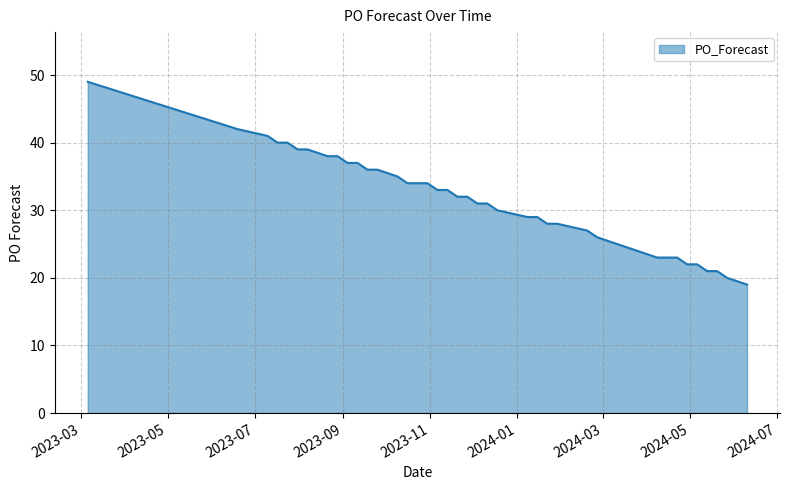

What is the difference between the maximum and minimum values?

30